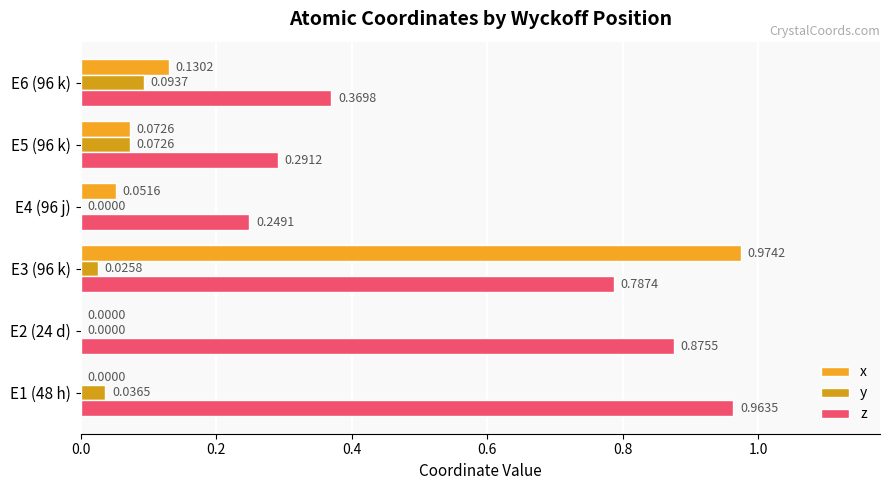

What is the sum of all x values?

1.2